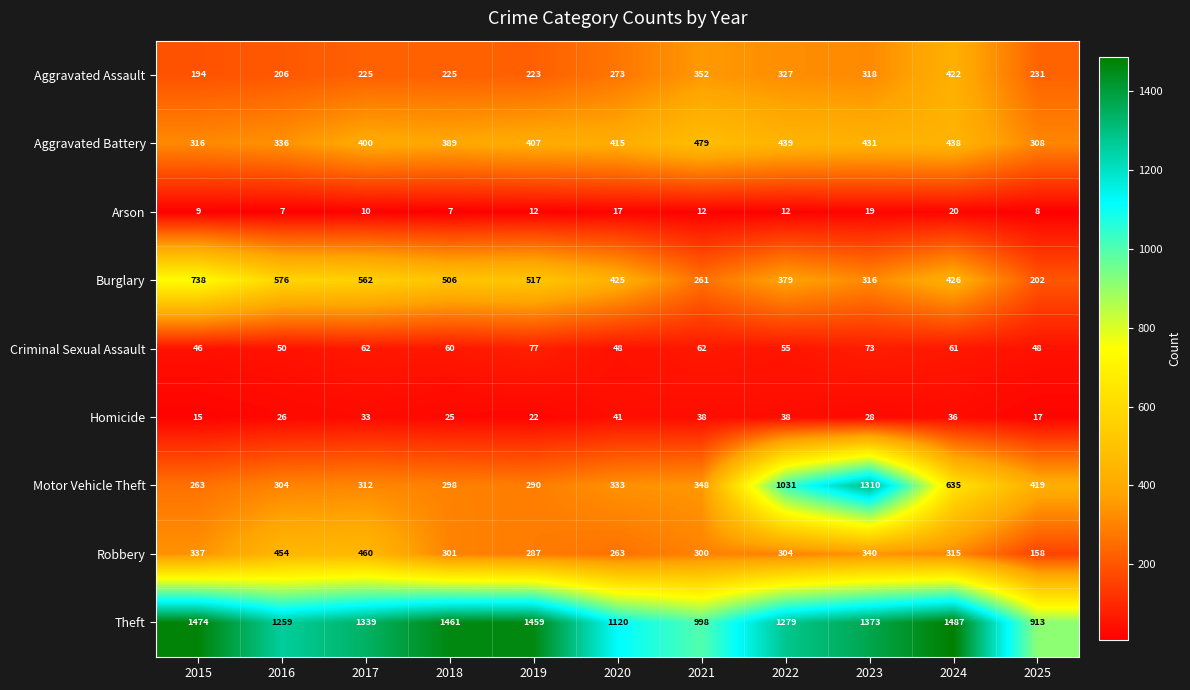

The value of Theft at 2023 is 1373. True or false?

True